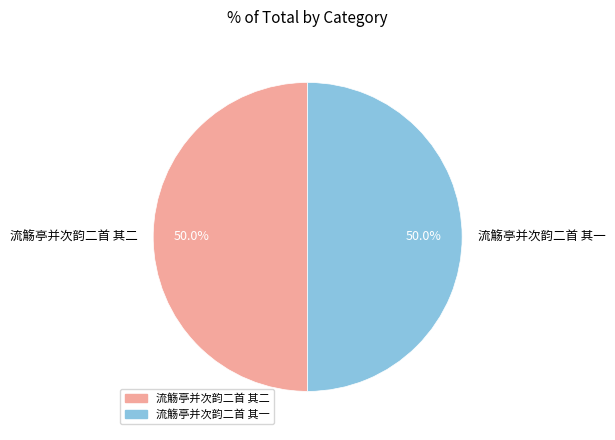

Do 流觞亭并次韵二首 其一 and 流觞亭并次韵二首 其二 together represent more than half of the pie?

Yes